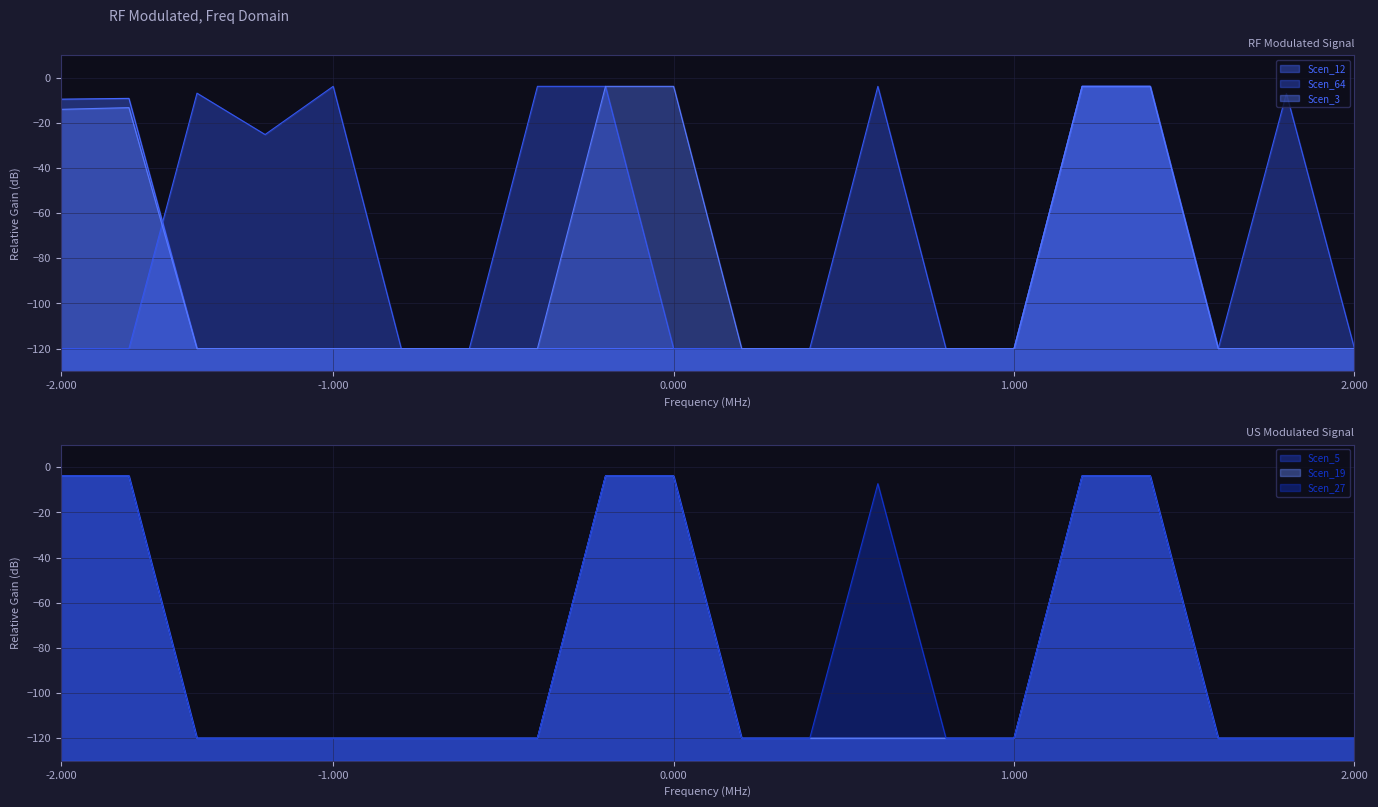

What is the value of the Scen_5 point at the 14th from the left?

-120.0